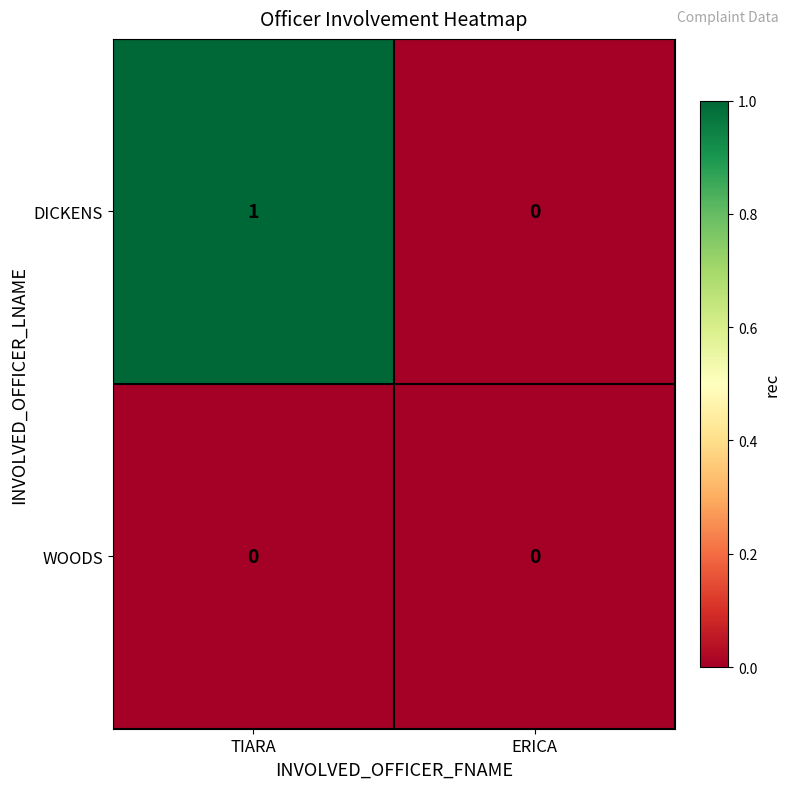

Is it true that WOODS equals 0 at ERICA?

True